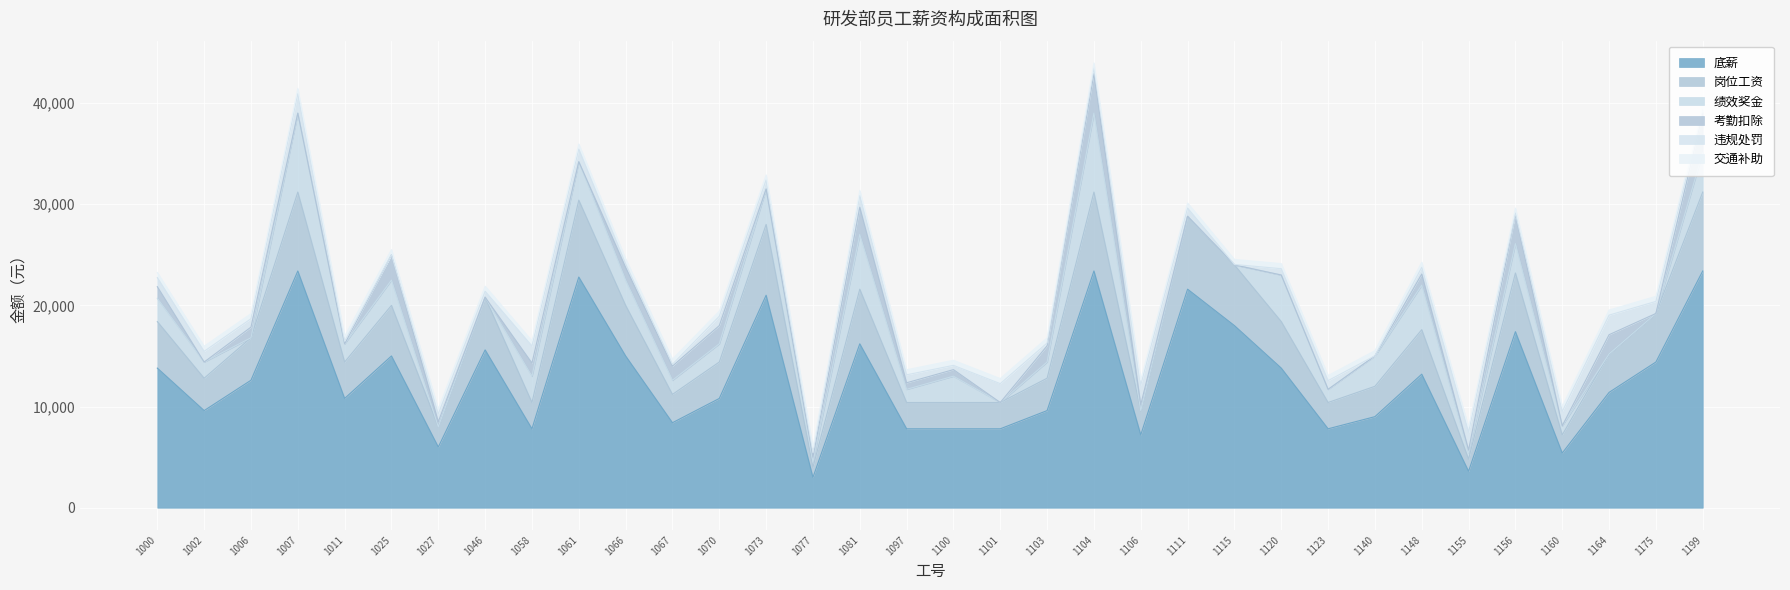

What is the value of the 违规处罚 point at the 8th from the left?

596